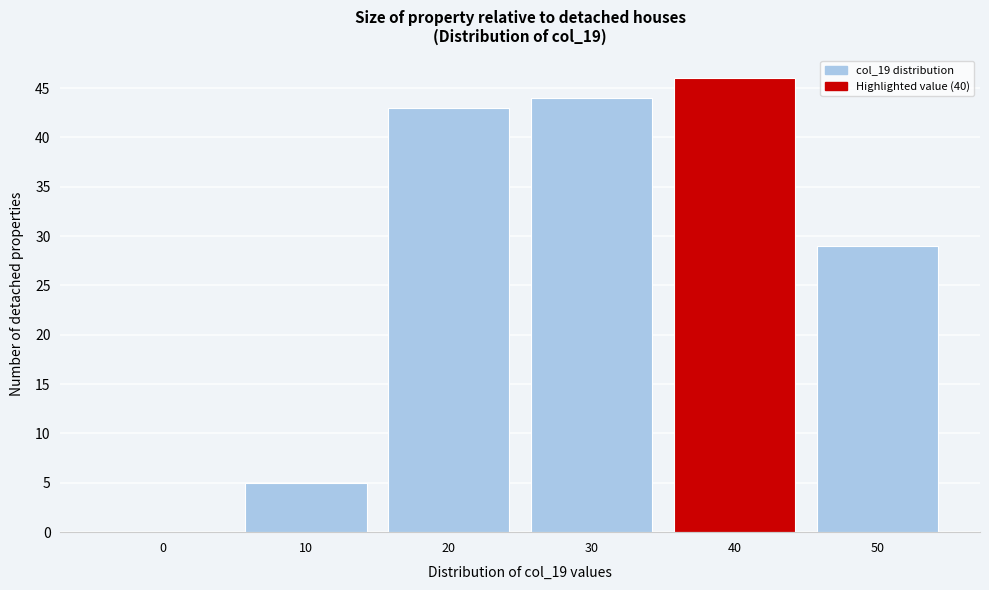

Reading left to right, transcribe all the data shown in this chart.

0=0	10=5	20=43	30=44	40=46	50=29